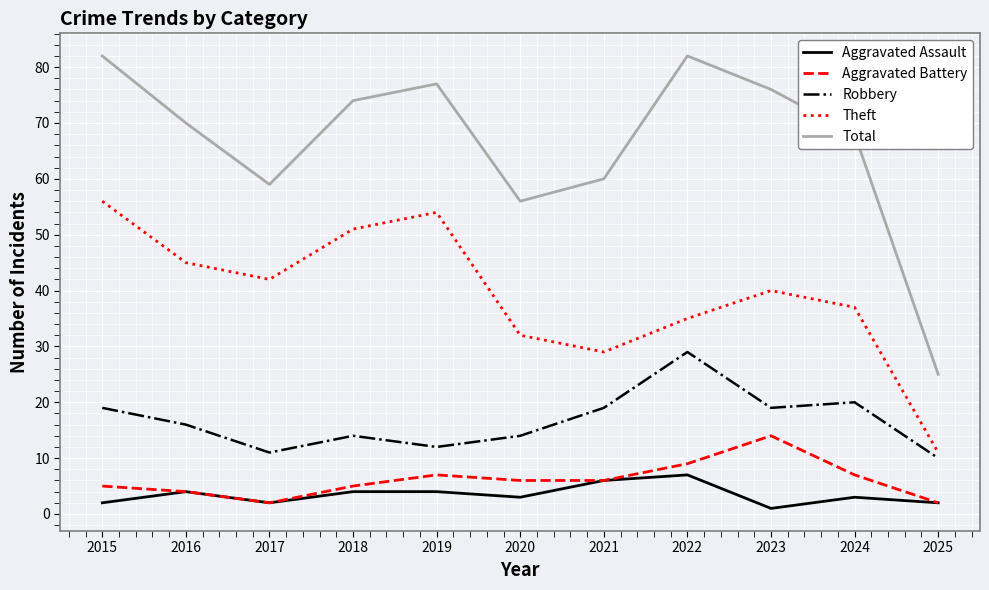

True or false: Robbery and Aggravated Assault cross at least once.

False